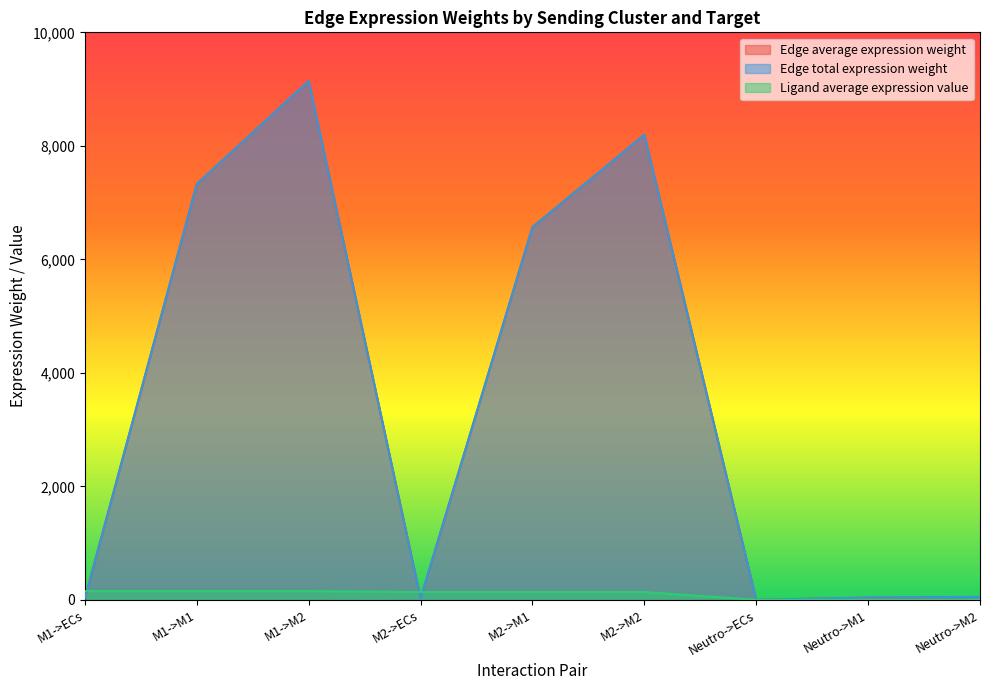

What is the label of the 4th point from the right?

M2->M2